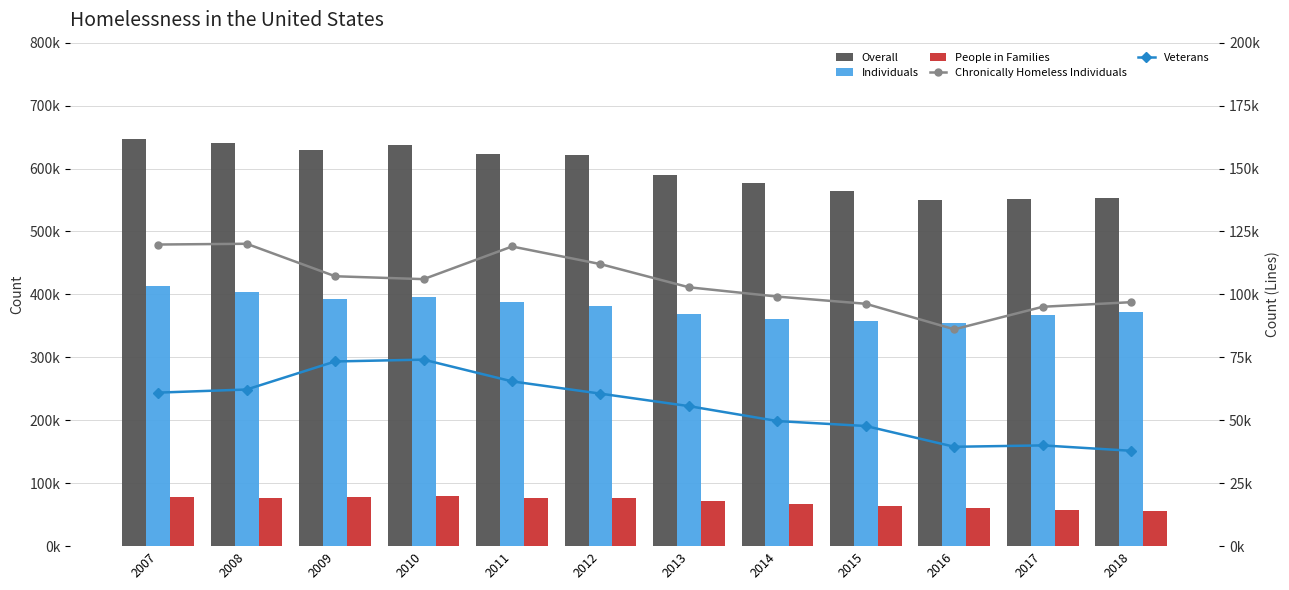

What is the difference between the highest and lowest values at 2011?

558333